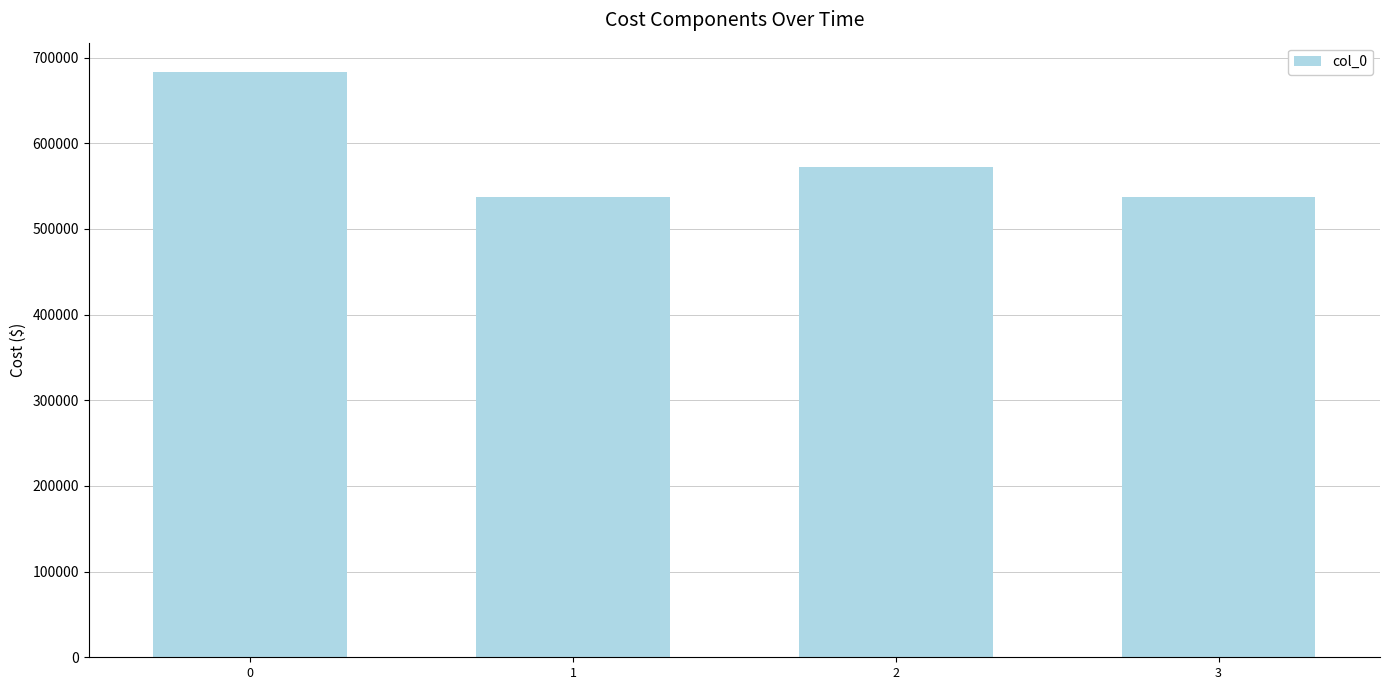

The value at 3 is 722874. True or false?

False